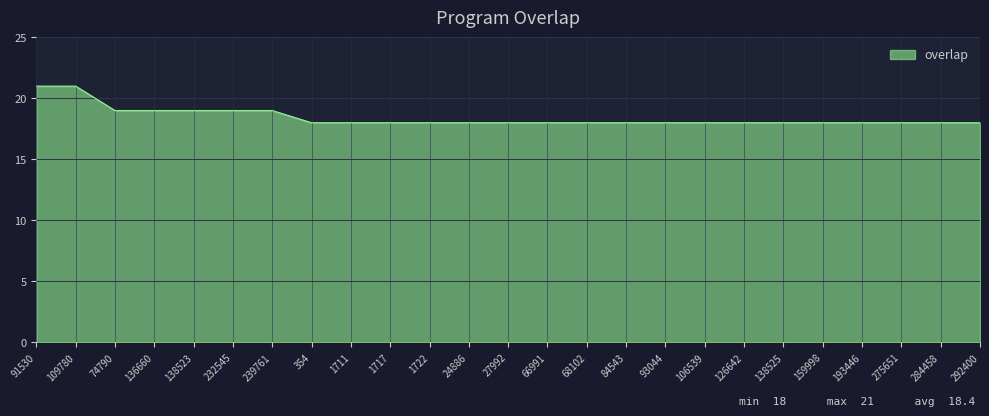

How many series are shown in this chart?

1